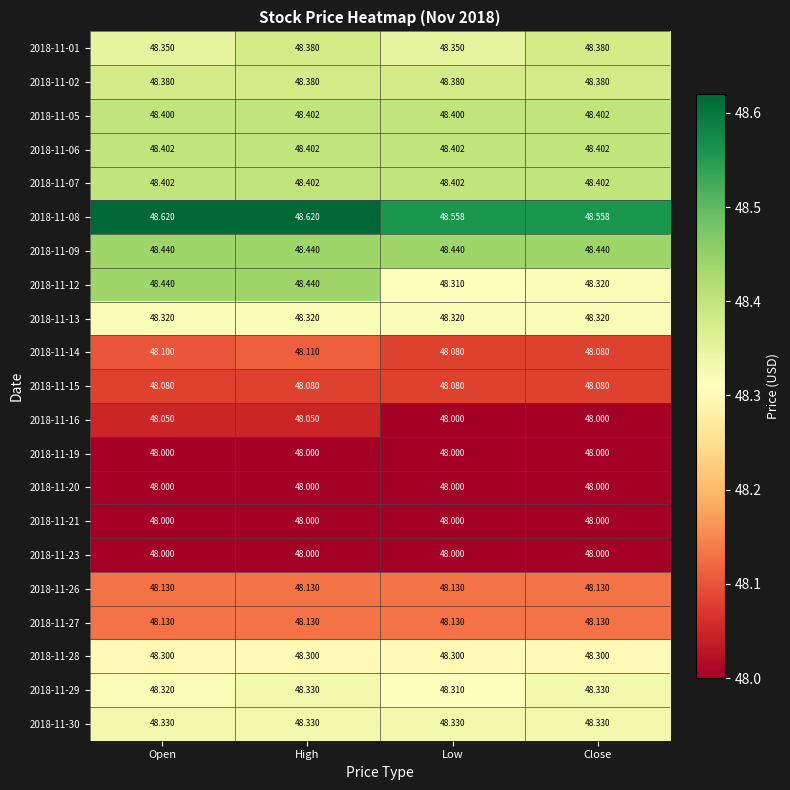

Is the value of 2018-11-09 at Low greater than the value of 2018-11-29 at Open?

Yes